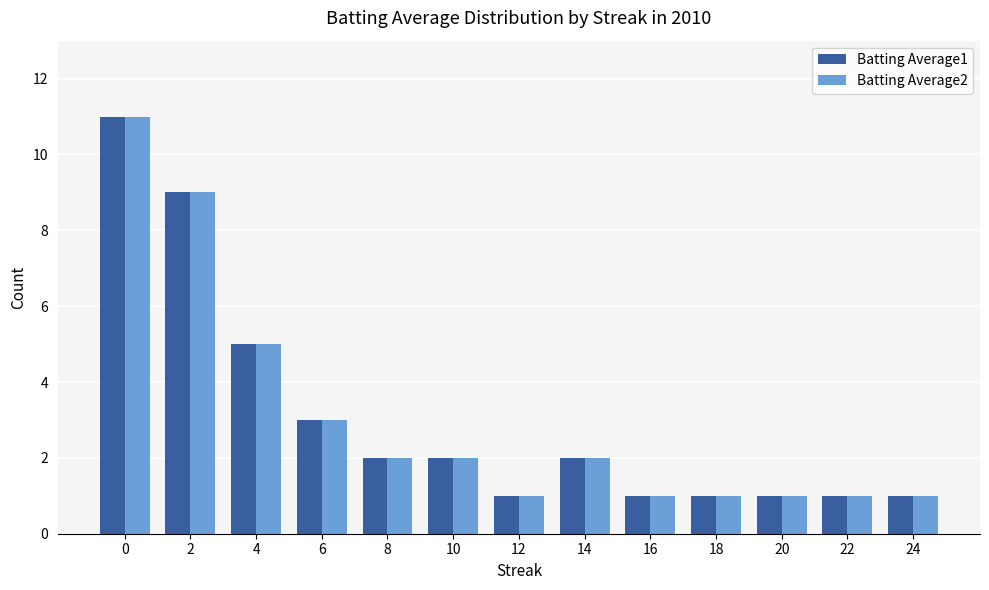

What is the maximum value shown in the chart?

11